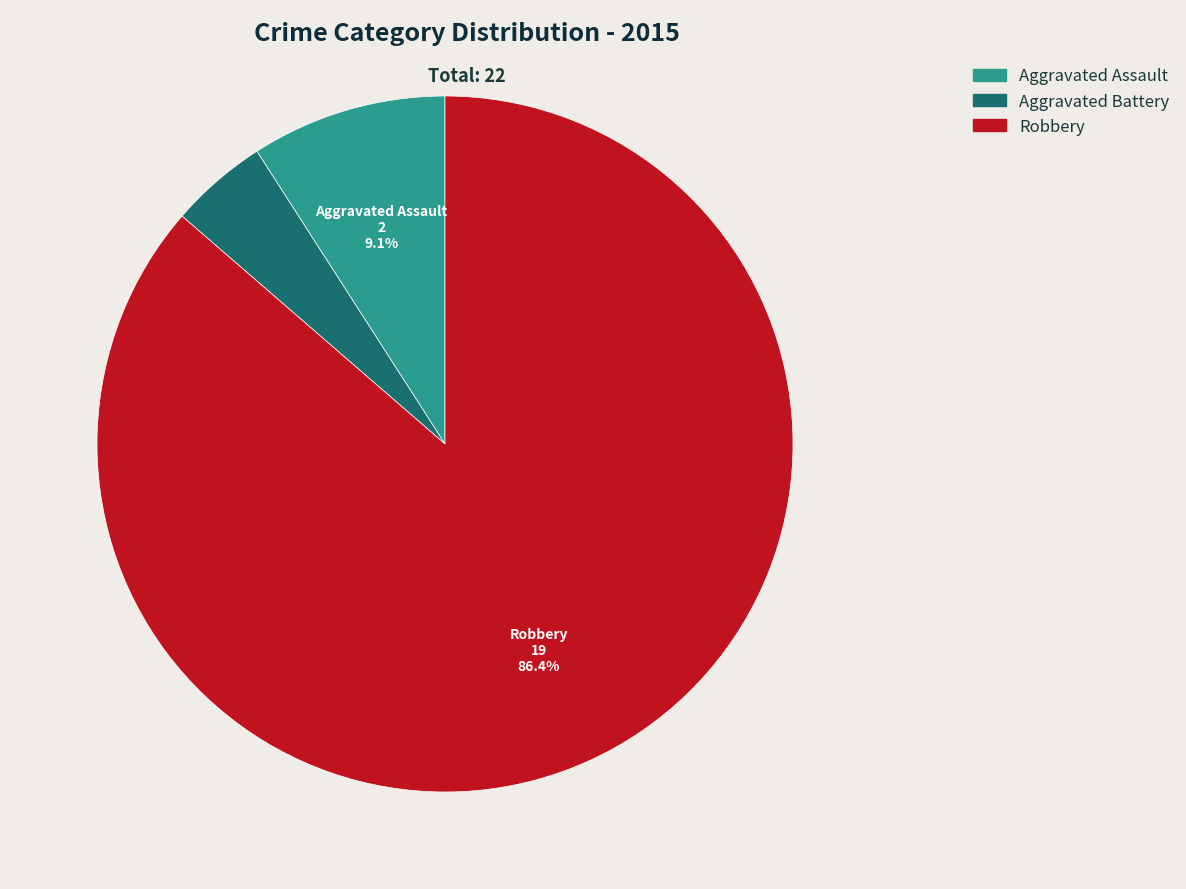

To the nearest percent, what is the average slice percentage?

33%